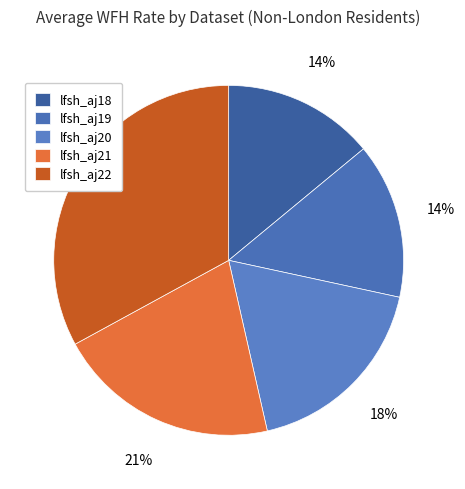

Between lfsh_aj22 and lfsh_aj19, which is larger?

lfsh_aj22